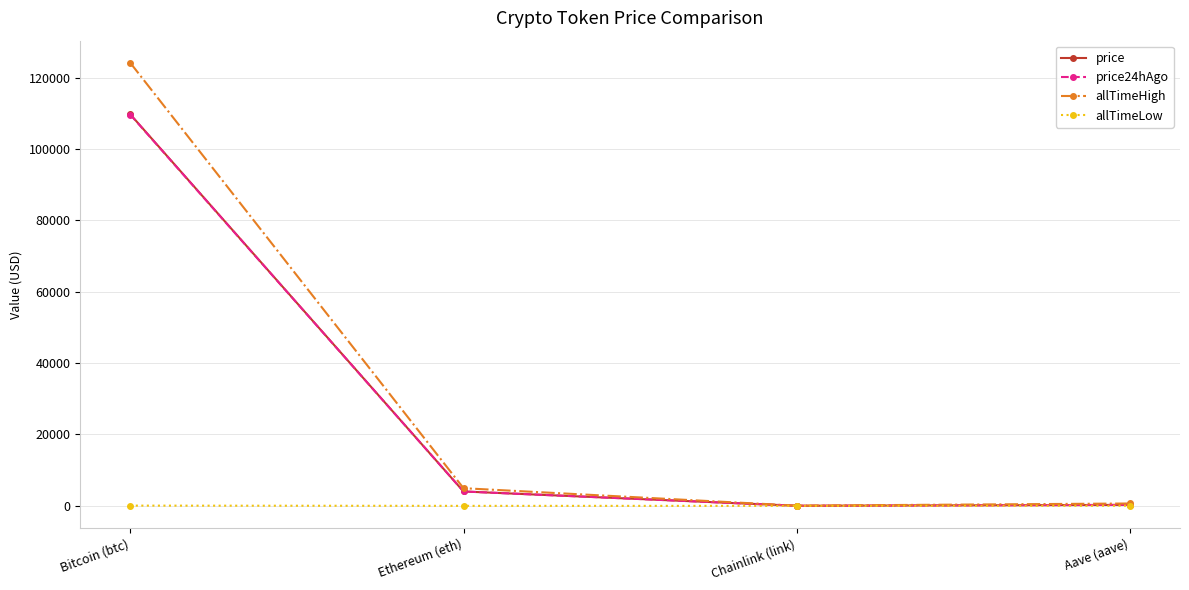

What is the difference between the highest and lowest values at Chainlink (link)?

52.6